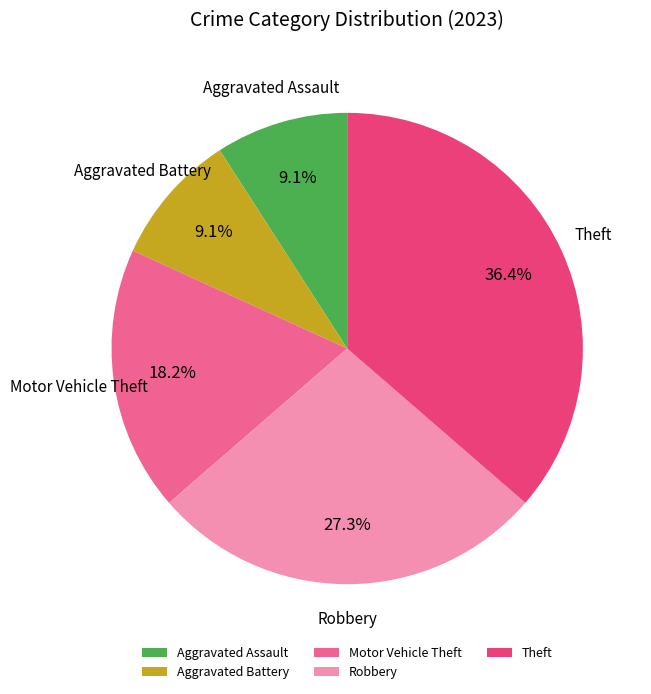

How many slices are in this pie chart?

5